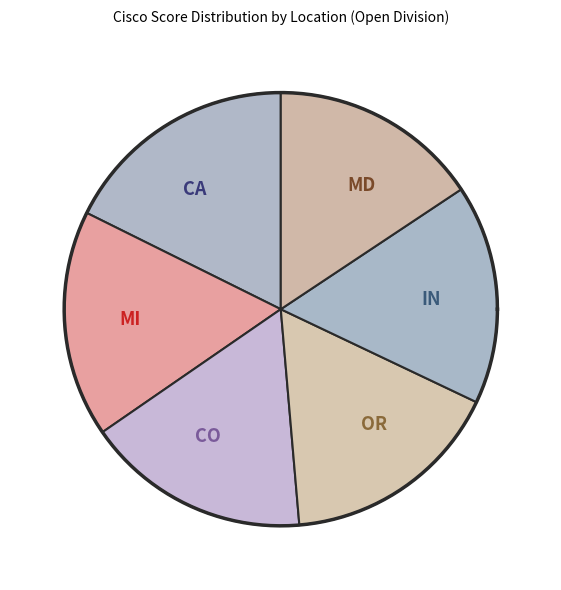

Between CO and CA, which is larger?

CA